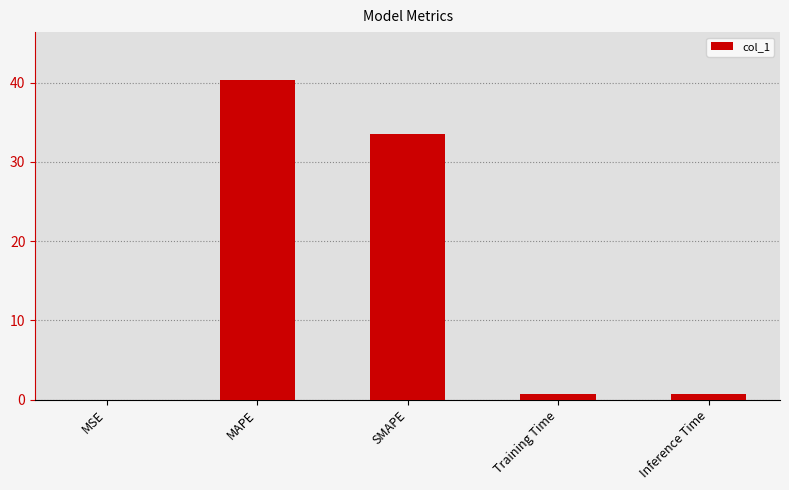

What is the sum of the values at Inference Time and Training Time?

1.5